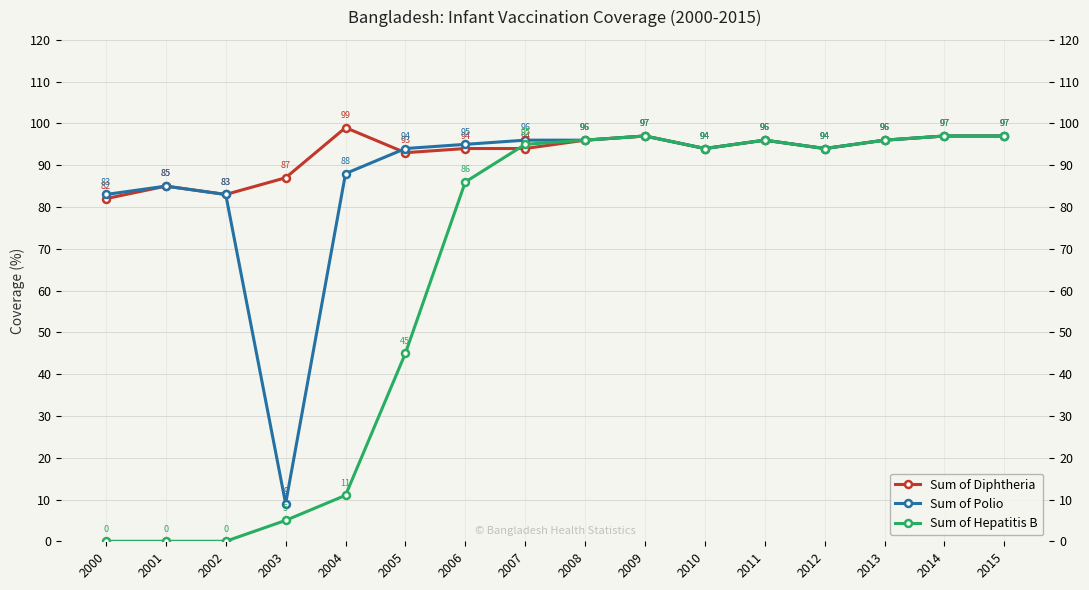

Where does the Sum of Hepatitis B series first go above 94?

2007